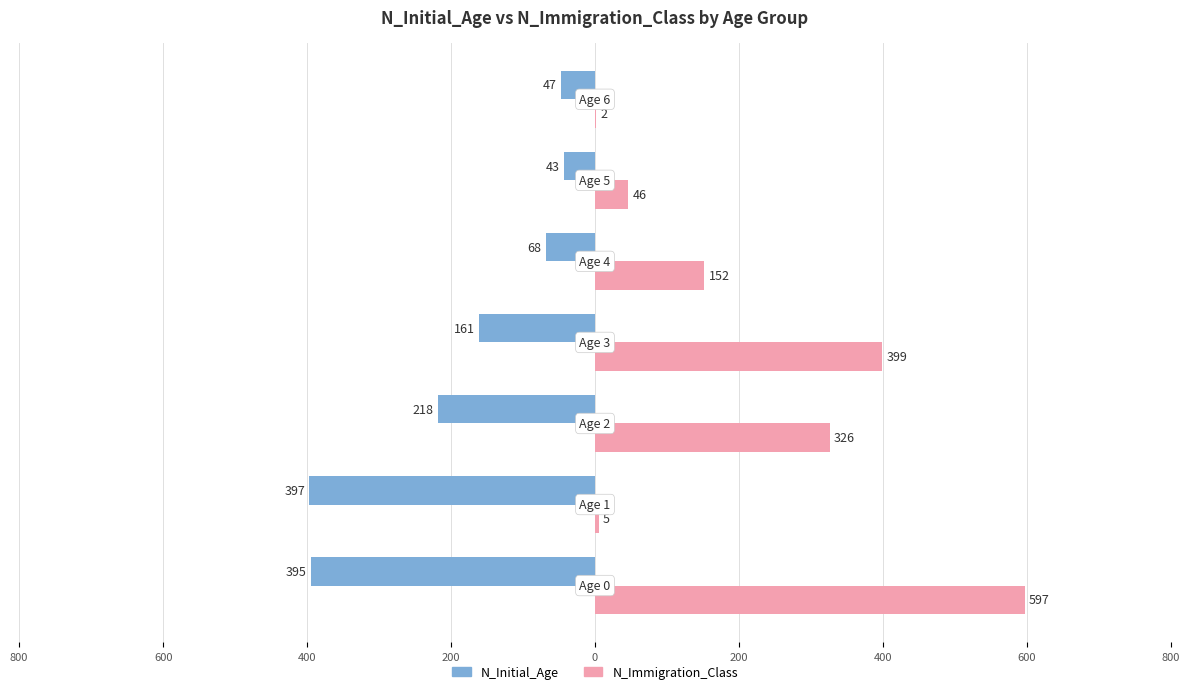

What are all the series names shown in the legend?

N_Initial_Age, N_Immigration_Class